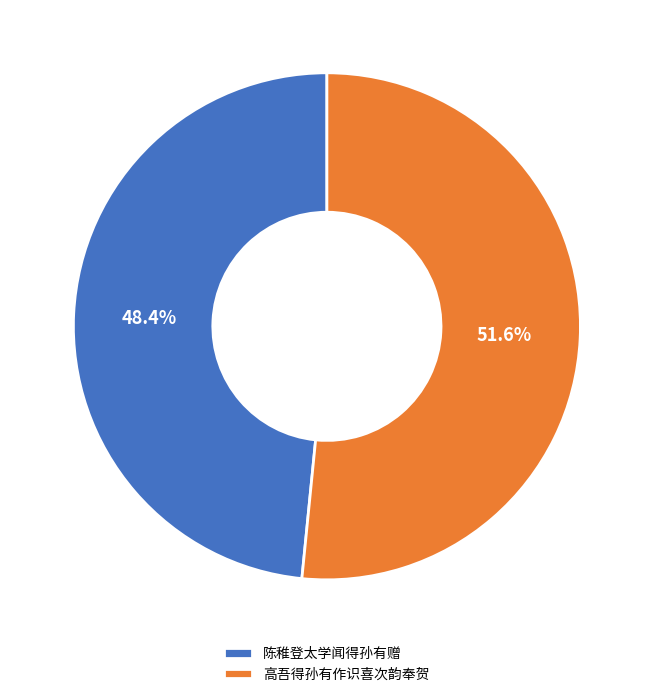

What is the smallest slice in the pie chart?

陈稚登太学闻得孙有赠